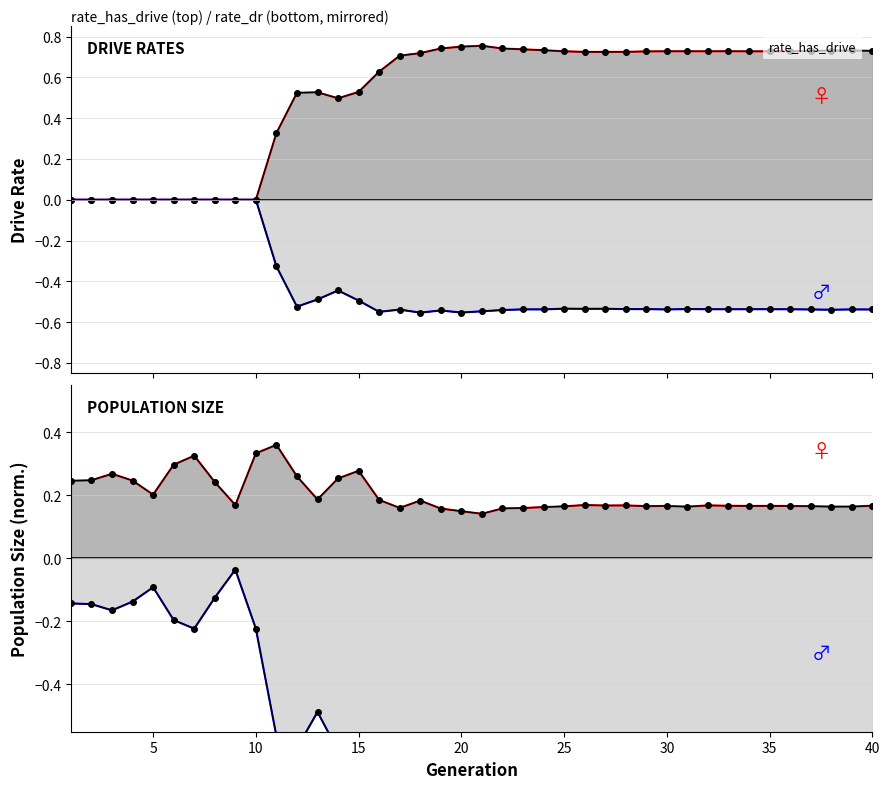

Where is the first local minimum for rate_dr?

12